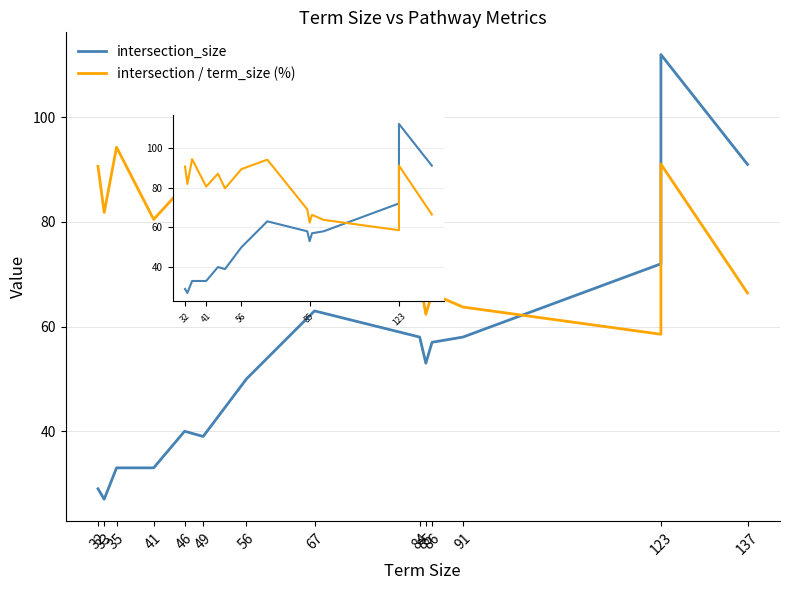

What is the difference between the maximum and second lowest values in the intersection / term_size (%) series?

31.9